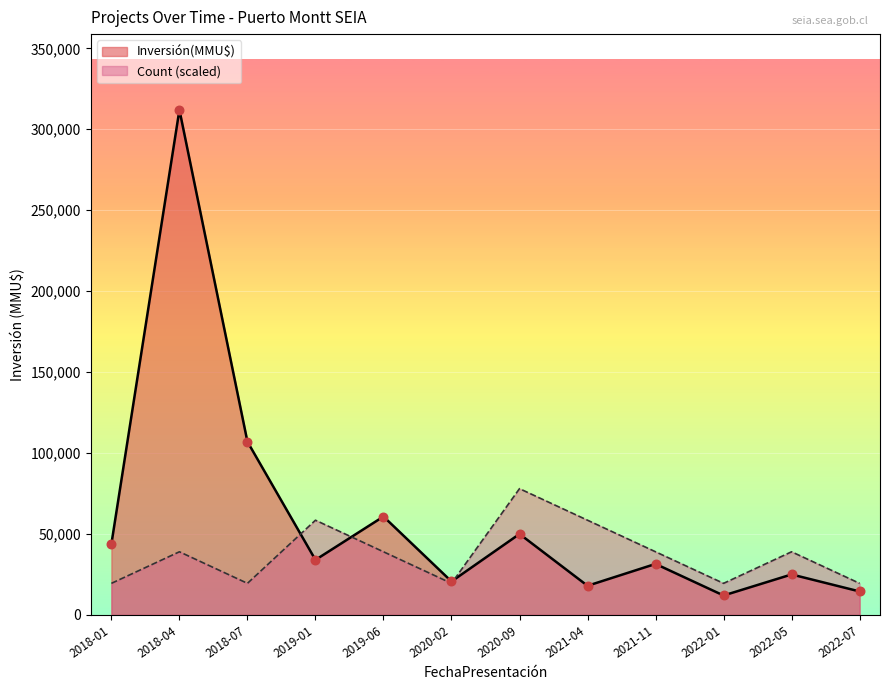

At which category is the sum across all series the highest?

2018-04